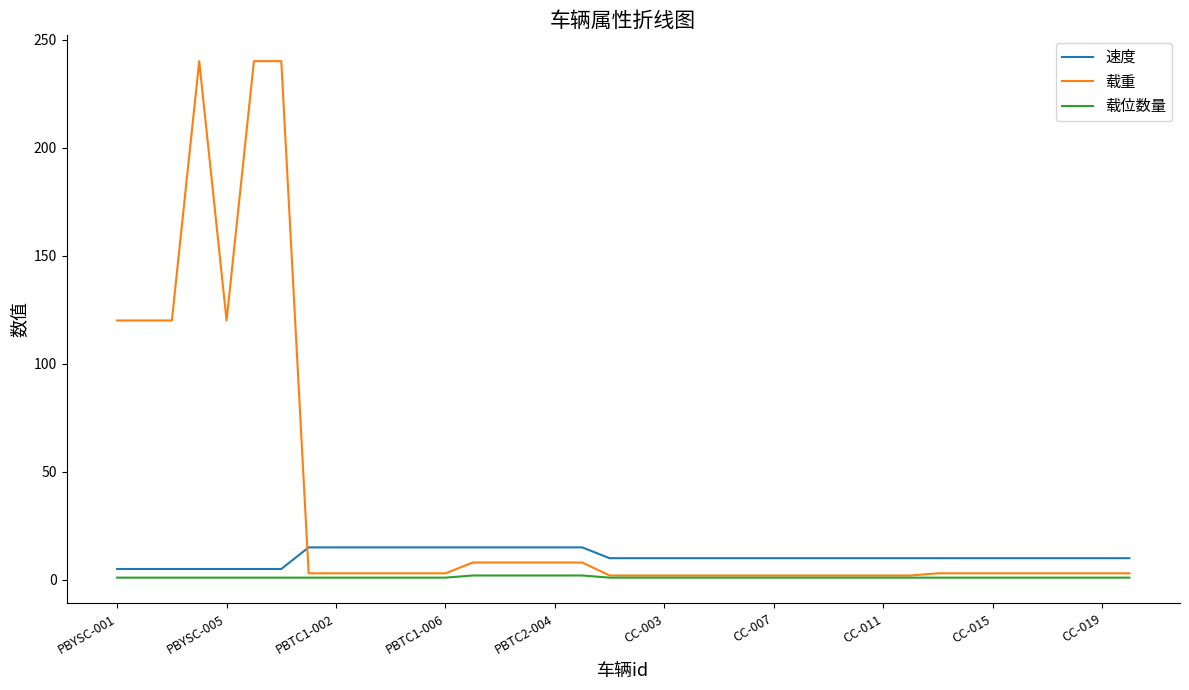

List the series in order of their overall mean, highest first.

载重, 速度, 载位数量